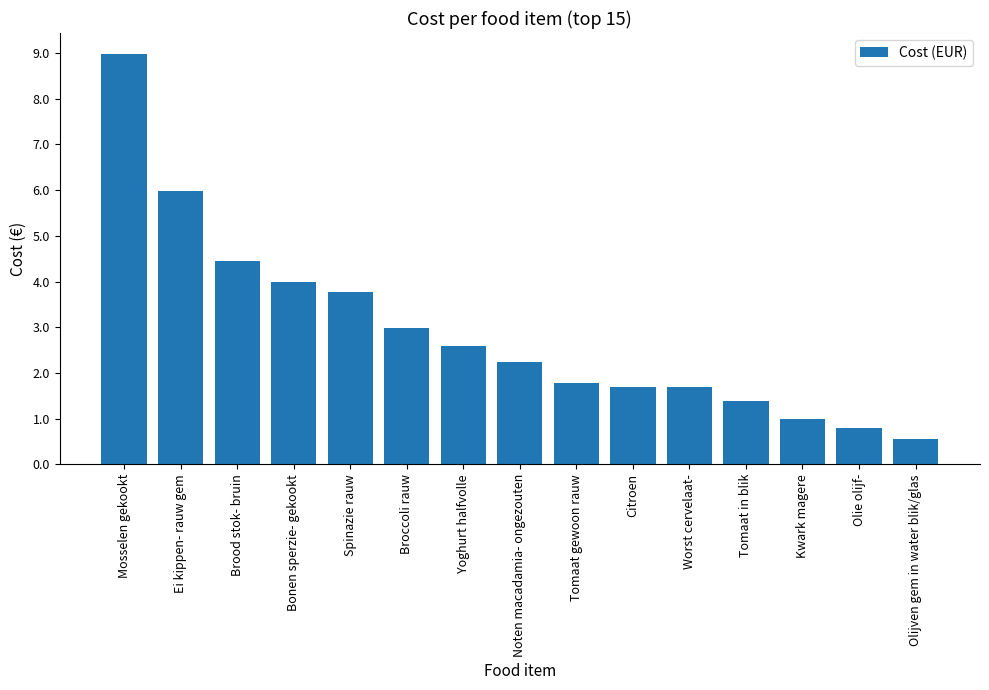

Which category has the lowest value across all series?

Olijven gem in water blik/glas